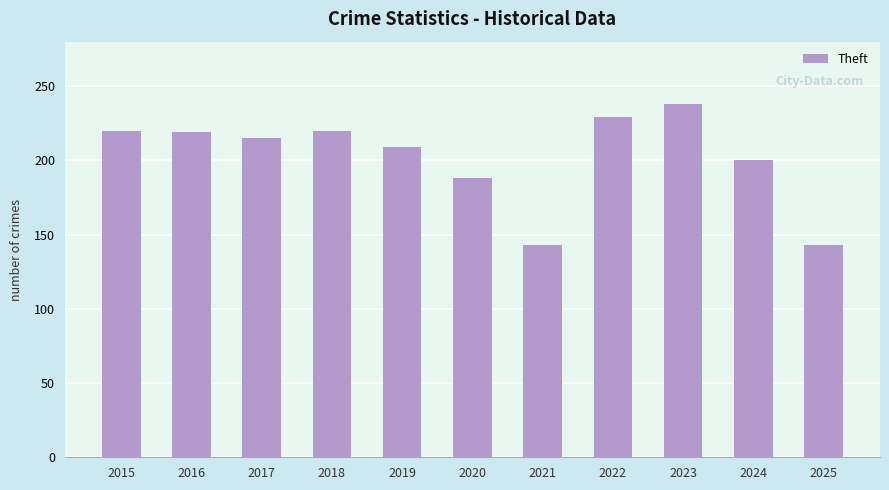

Are the bars grouped side by side (vs. stacked)?

No